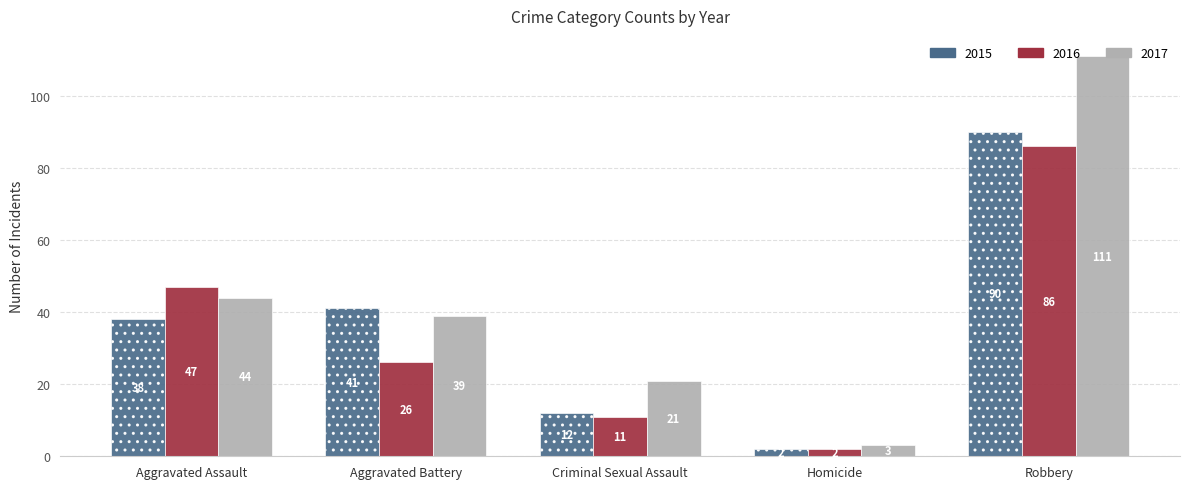

What is the sum of all 2017 values?

218